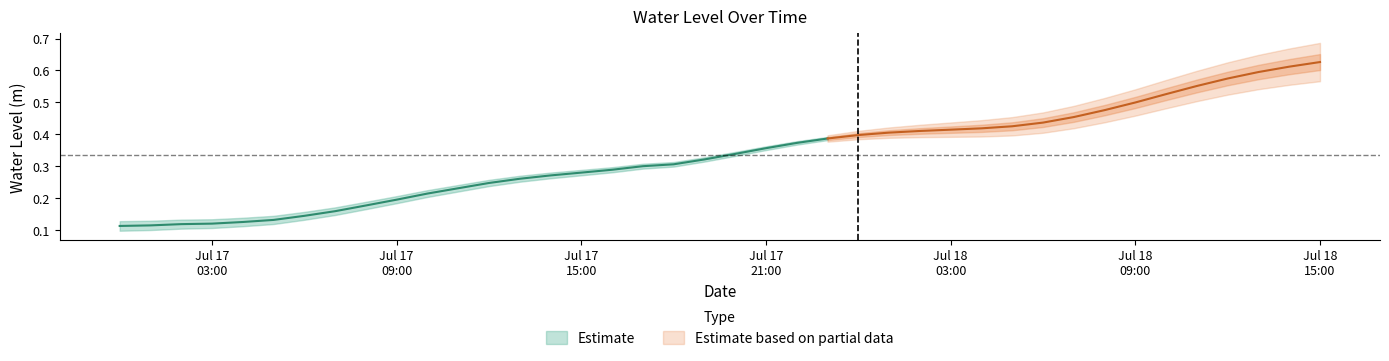

Where is the data nearest to the value 0?

2024-07-17 00:00:00